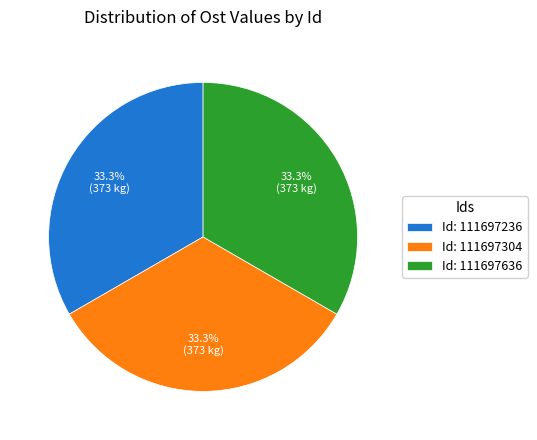

What is the total percentage of Id: 111697304 and Id: 111697636?

66.7%